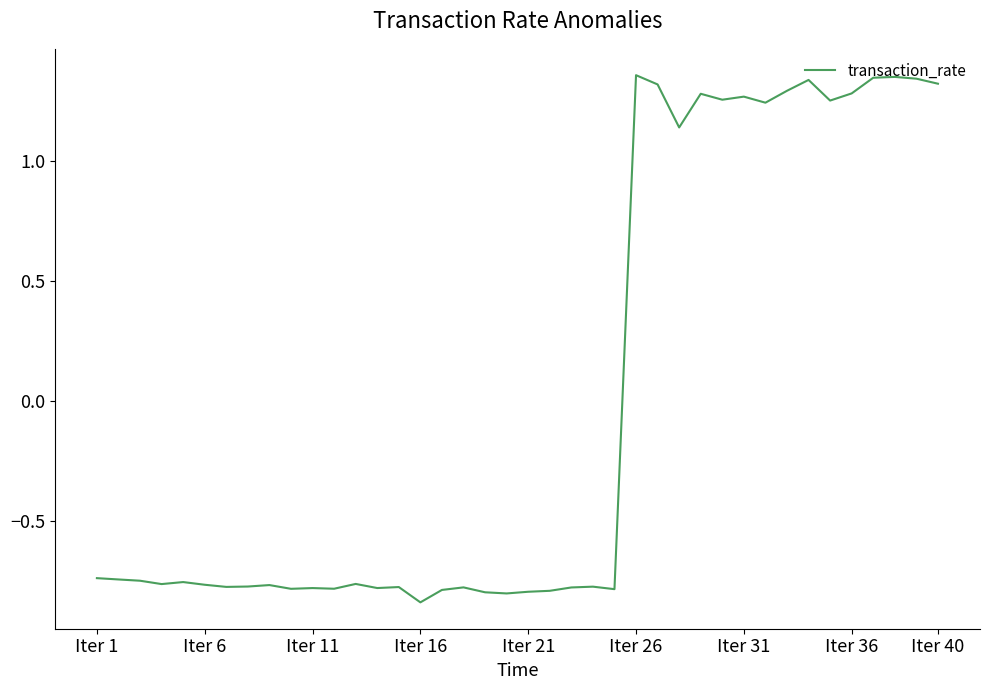

What is the difference between the maximum and minimum values?

2.2